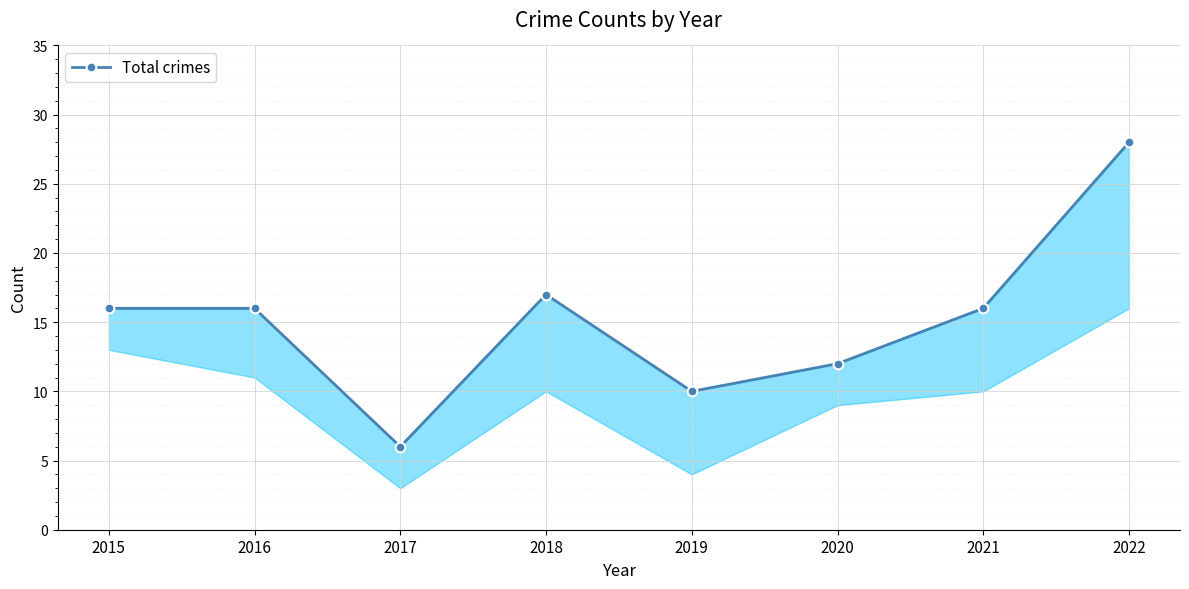

Where does the data first go above 16?

2018